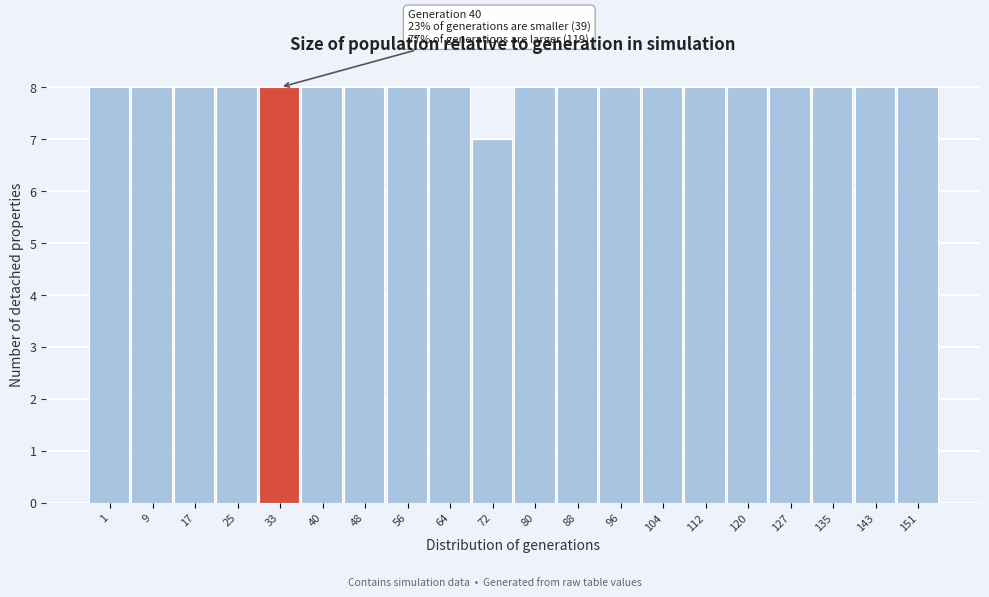

Reading left to right, extract all data points from this chart.

8	8	8	8	8	8	8	8	8	7	8	8	8	8	8	8	8	8	8	8